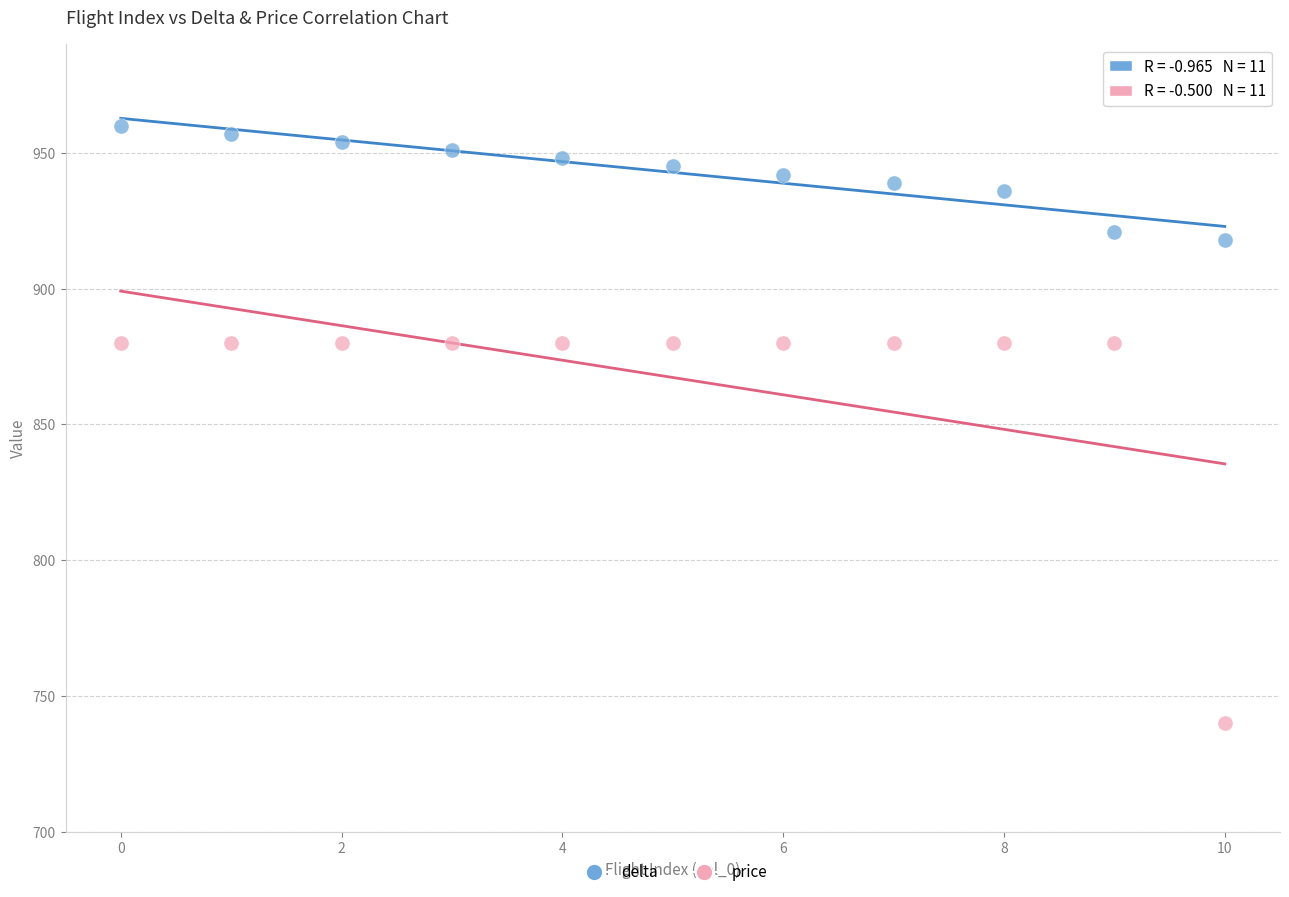

Which series contains the highest Y value?

delta